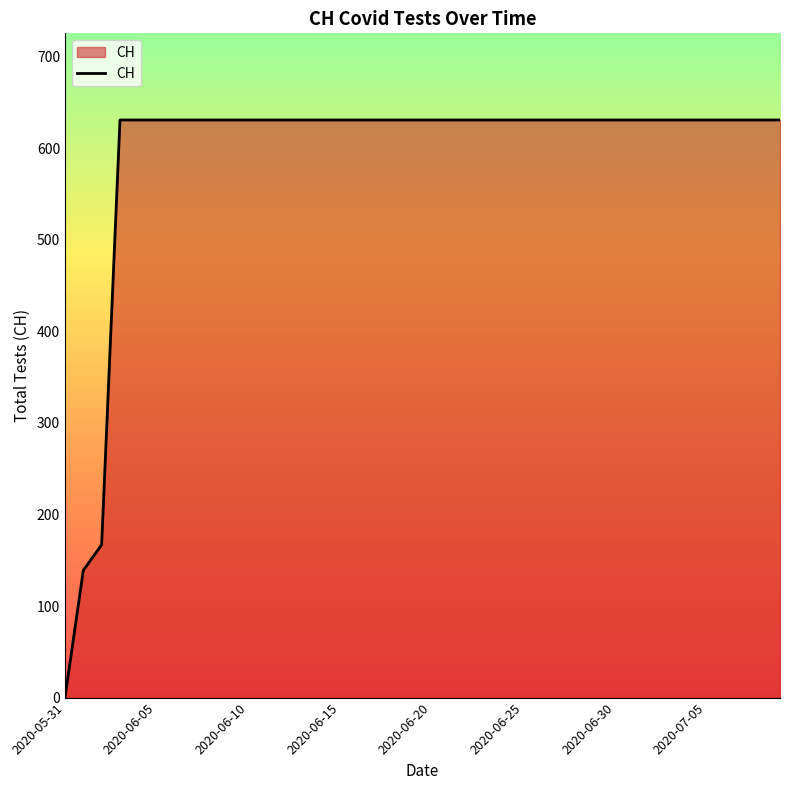

What is the greatest value displayed?

631